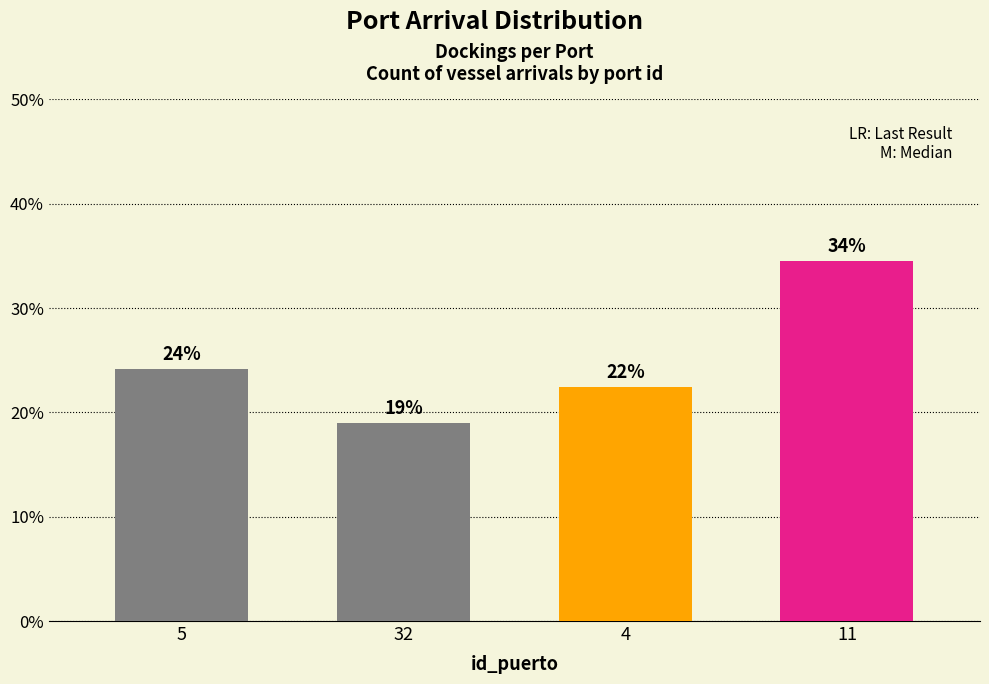

Reading left to right, what are all the values shown in this chart?

24.1	19.0	22.4	34.5